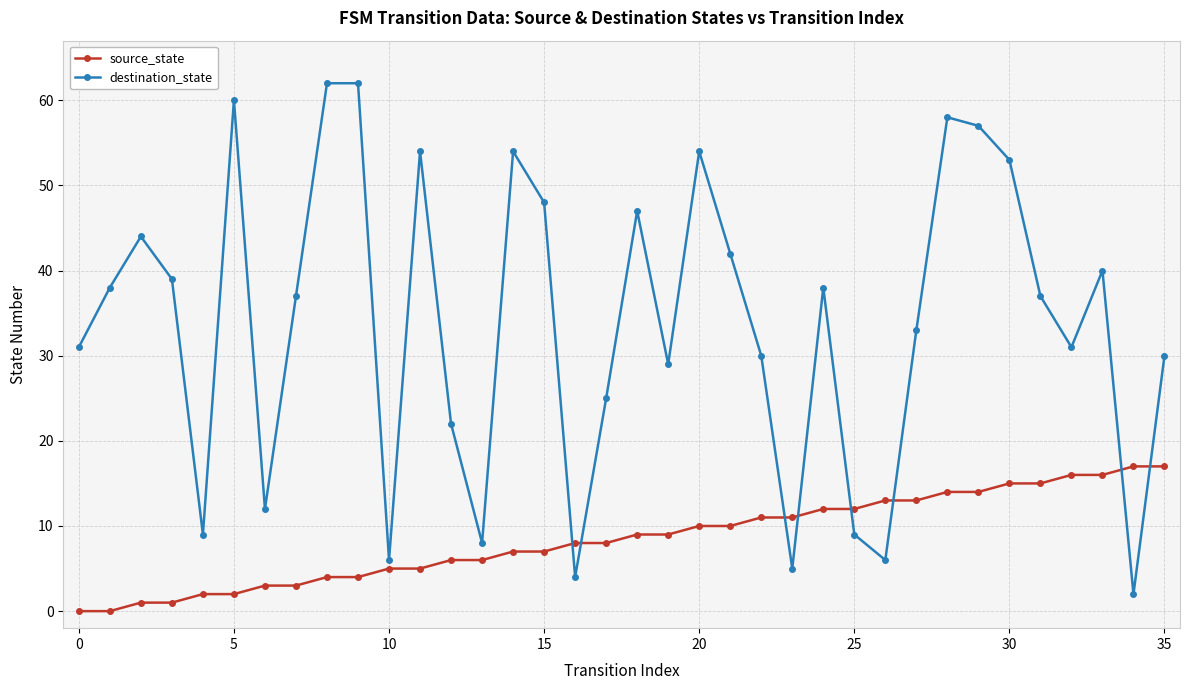

How many values in the source_state series are below 9?

18